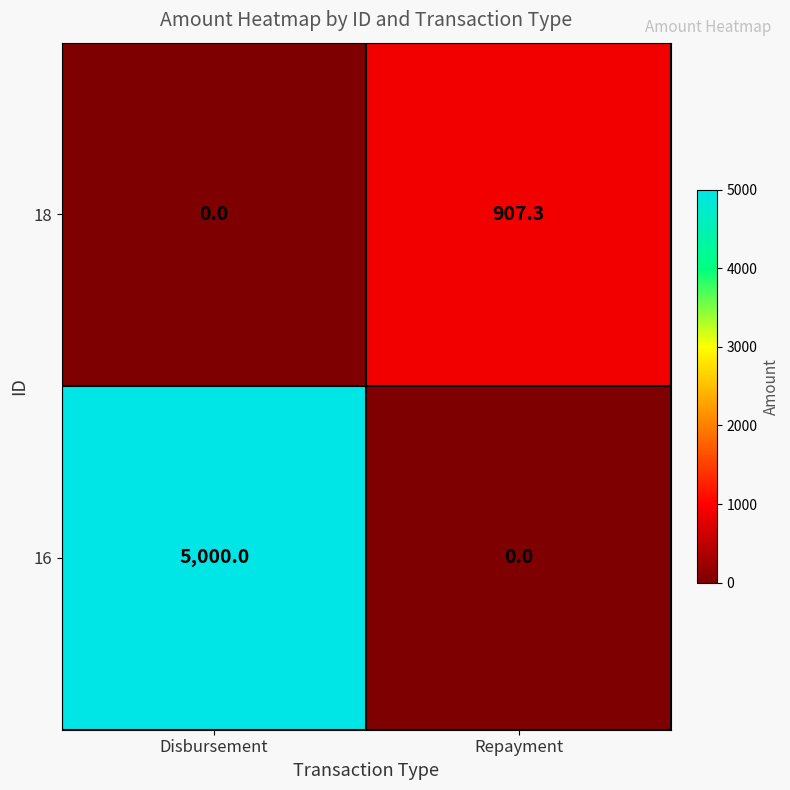

Between Disbursement and Repayment, which series saw the biggest shift?

16